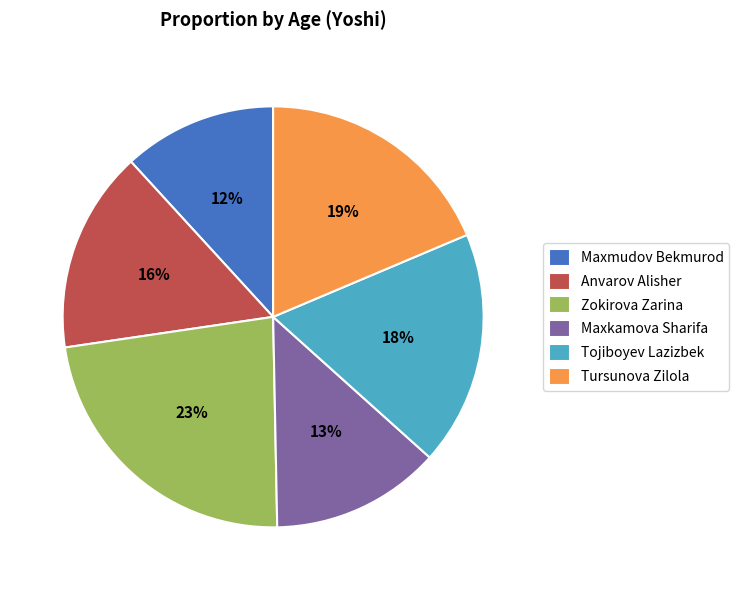

Does Zokirova Zarina represent more than half of the total?

No